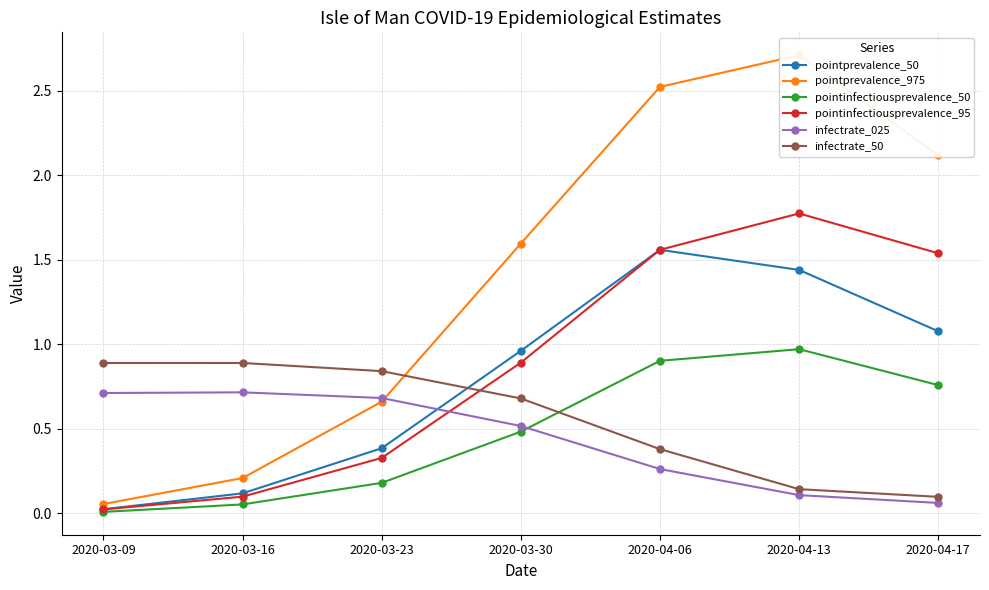

What is the difference between the second highest and second lowest values in the pointprevalence_50 series?

1.3